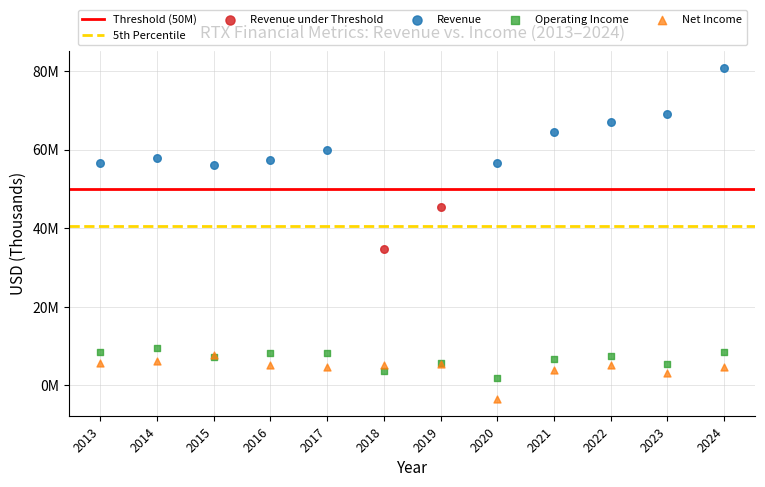

Which series contains the highest Y value?

Revenue